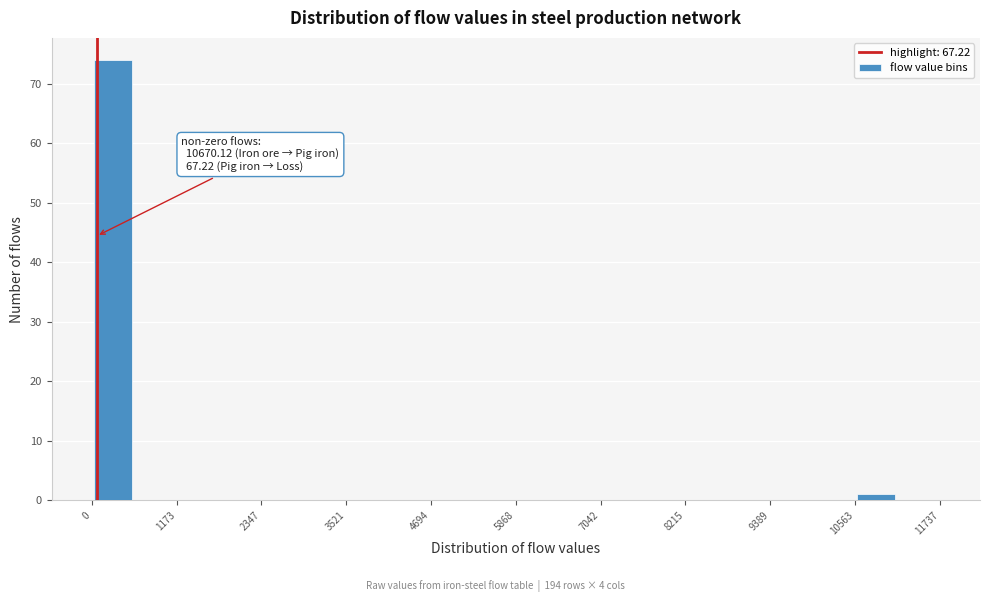

Around what value on the x-axis is the tallest bar? Give the approximate position of its centre, as read against the axis.

200